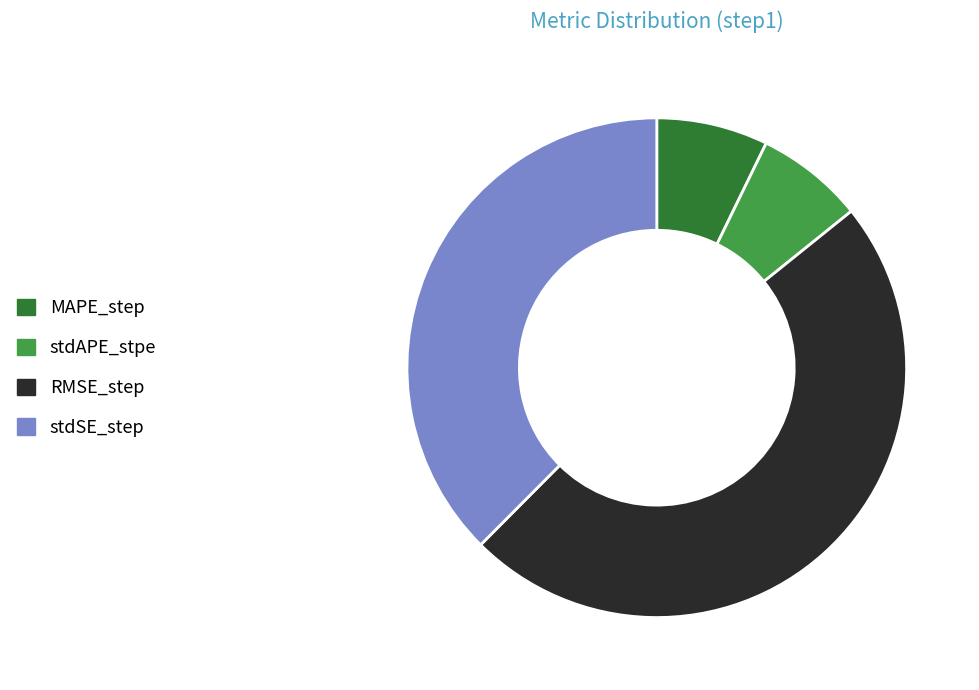

Which has a higher value, stdSE_step or RMSE_step?

RMSE_step